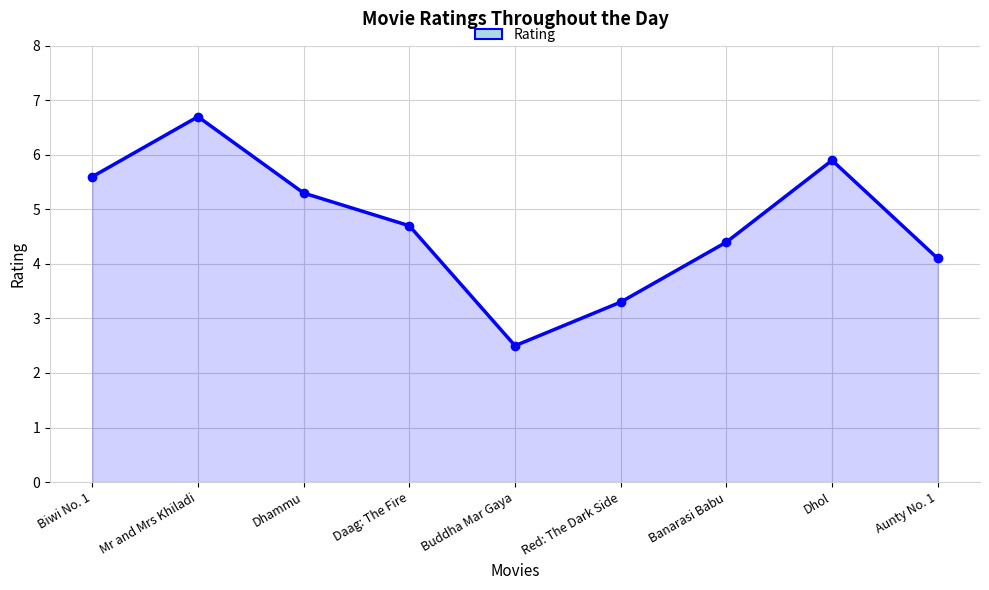

Where does the data first go above 4?

Biwi No. 1